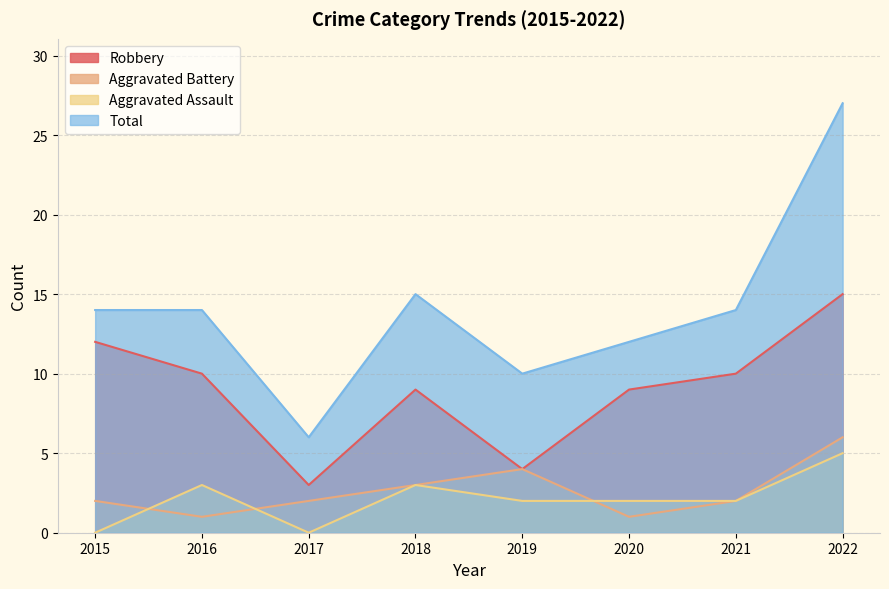

Which has a higher value, 2021 or 2017?

2021